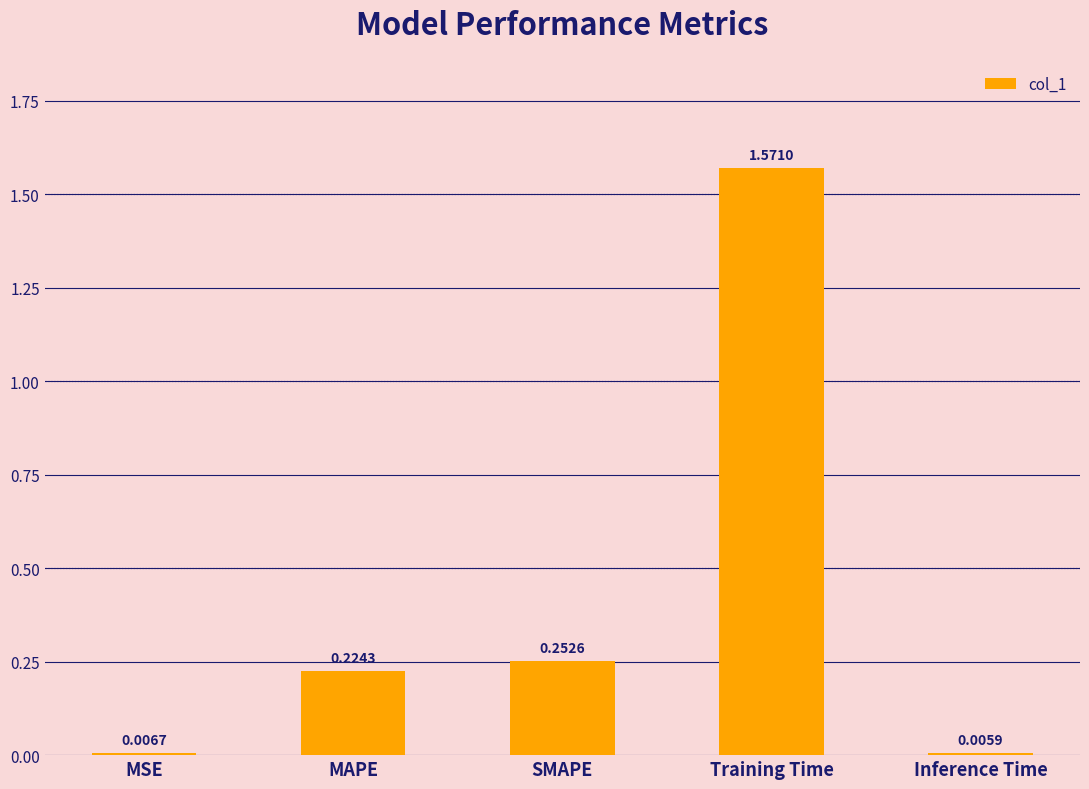

How many bars are there in total?

5